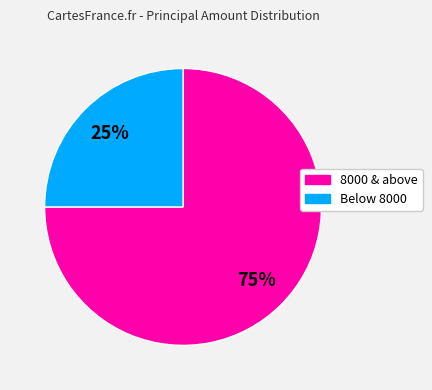

Combined, do Below 8000 and 8000 & above account for over 50%?

Yes